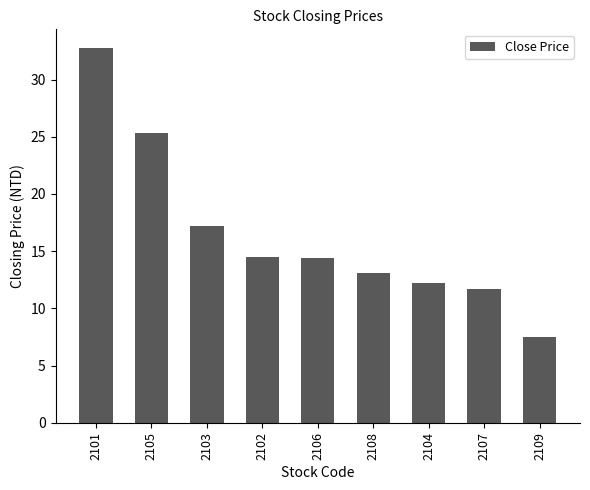

What is the greatest value displayed?

32.8